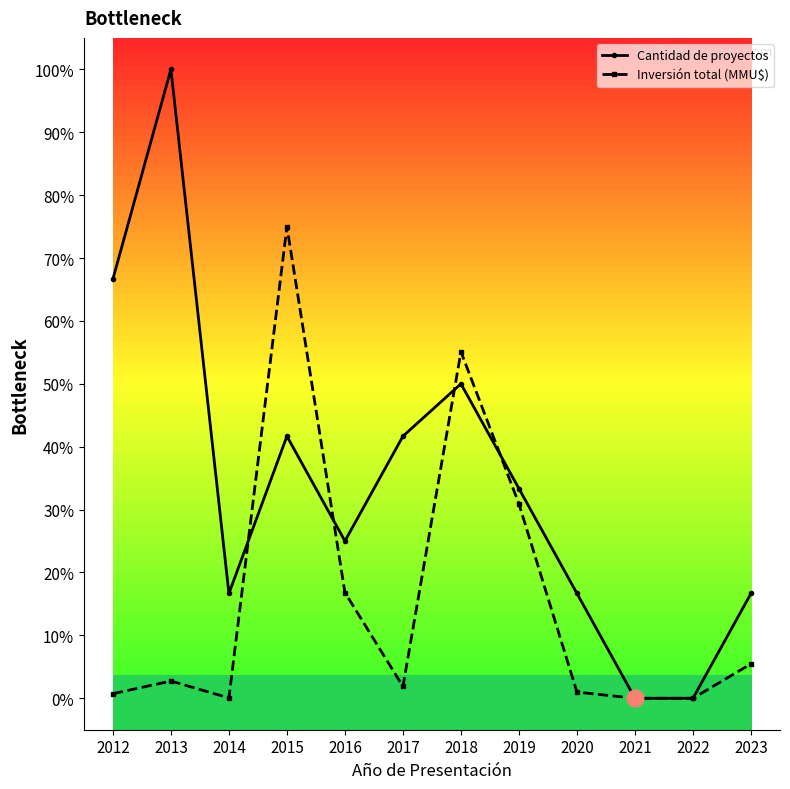

Is the value of Inversión total (MMU$) at 2015 greater than the value of Cantidad de proyectos at 2015?

Yes